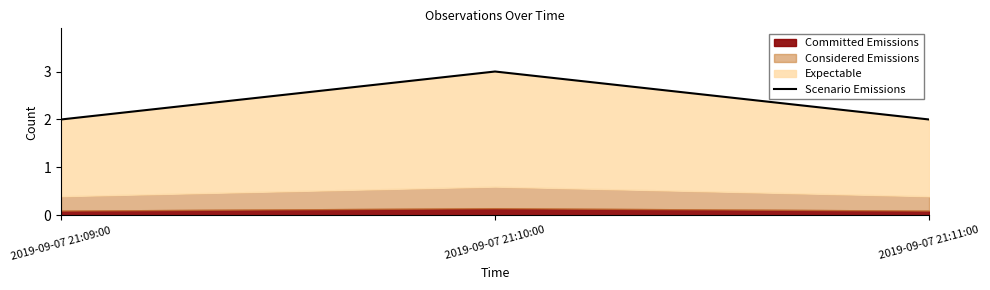

What is the greatest value displayed?

3